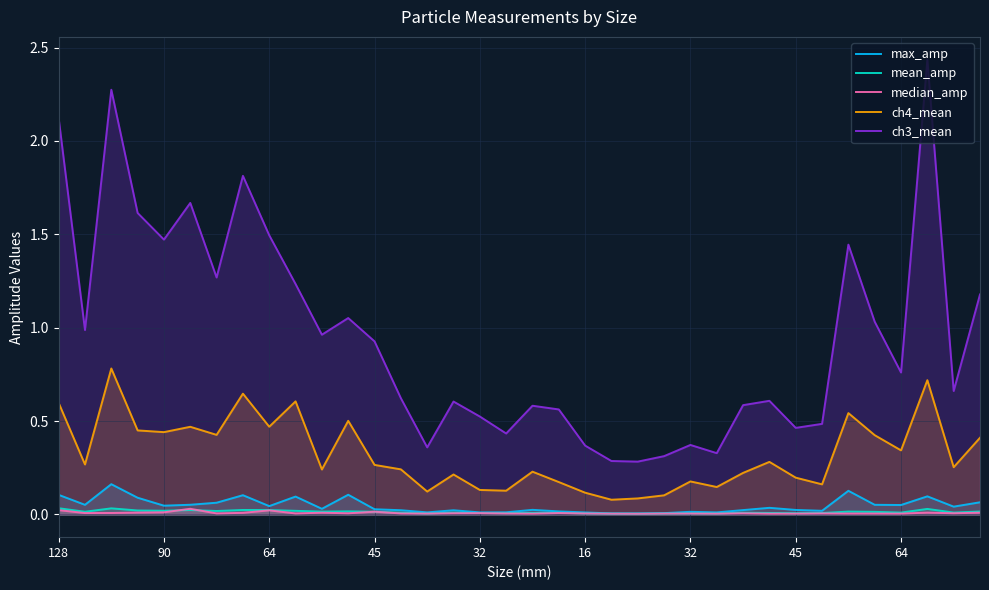

How many ch4_mean values are between 0 and 1?

36